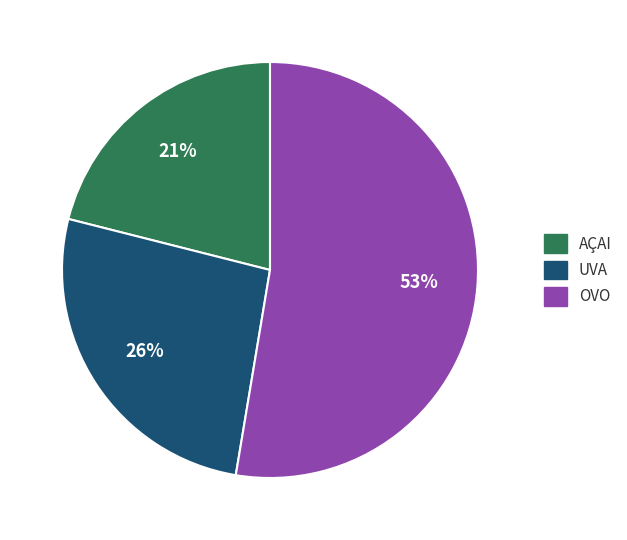

Does any single category account for the majority?

Yes